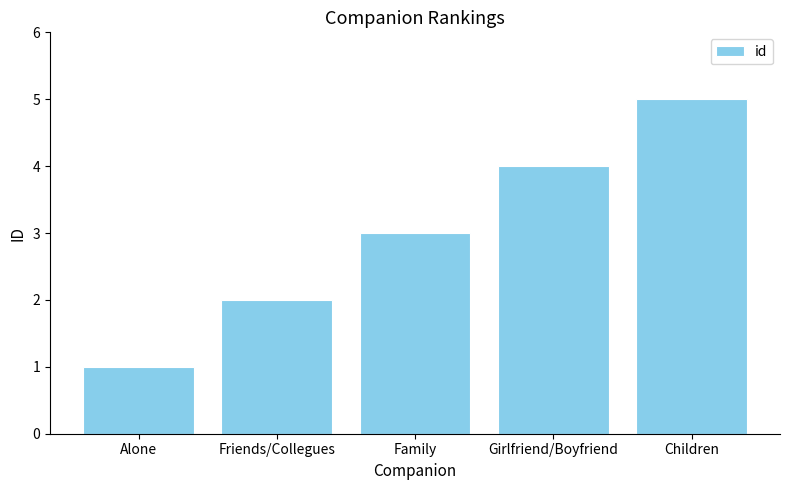

How many distinct data groups are displayed?

1